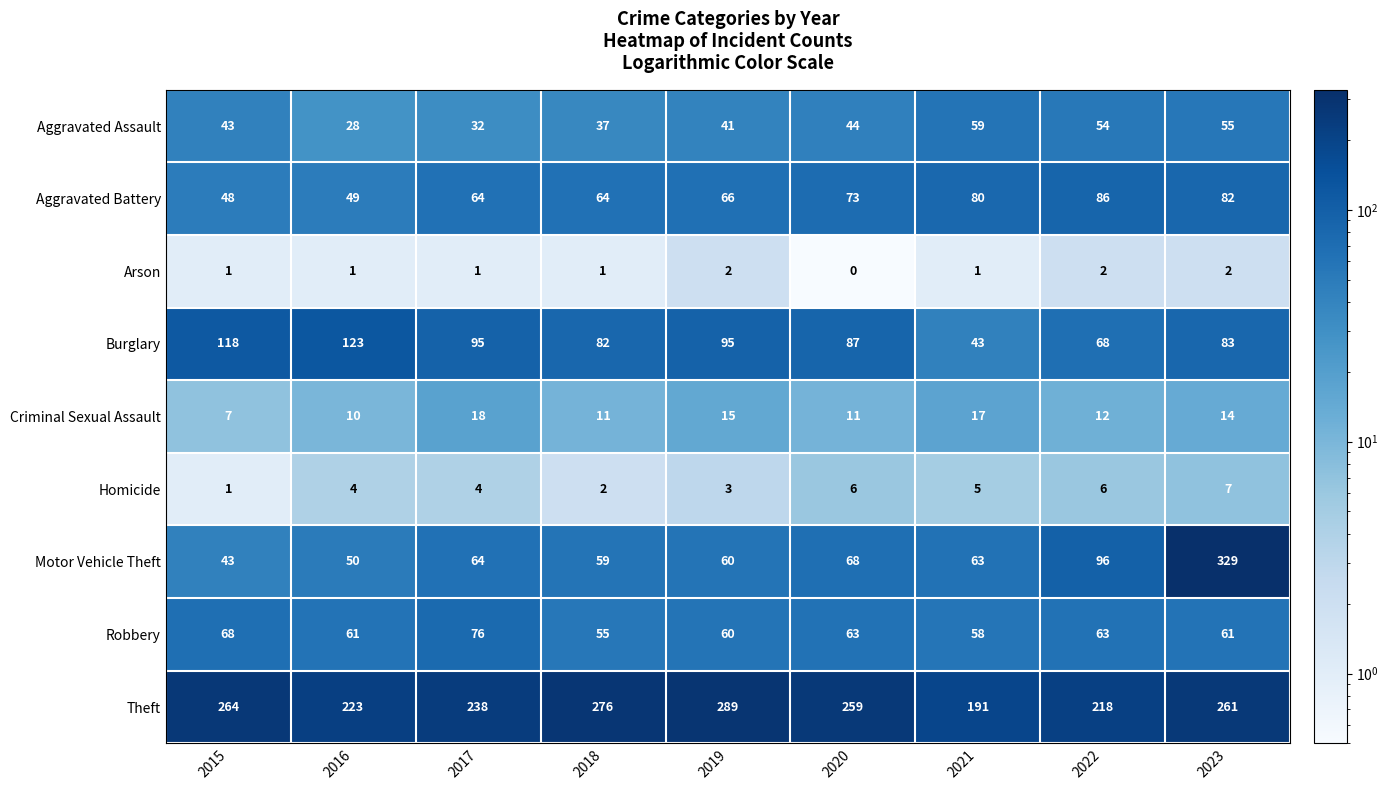

What is the difference between the Burglary values at 2016 and 2021?

80